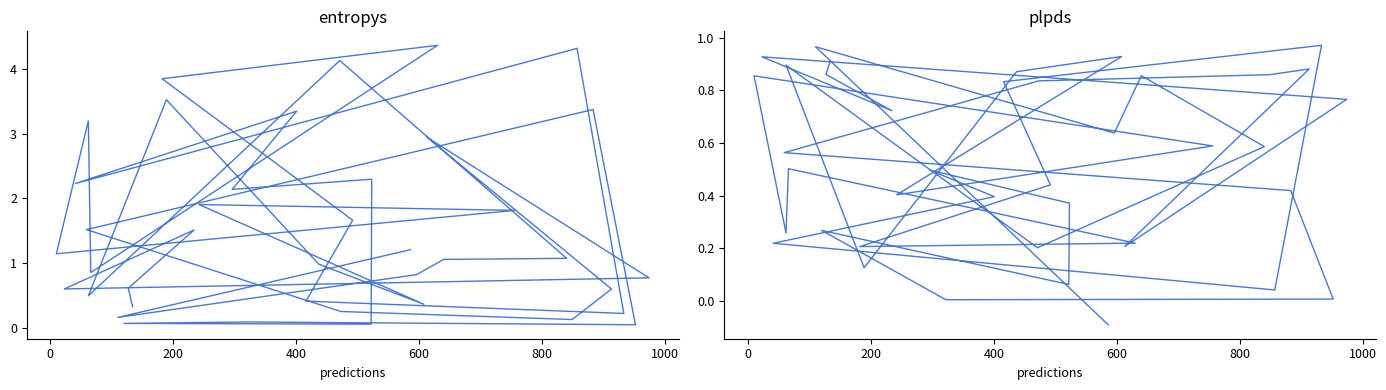

What is the lowest value of the plpds series?

-0.1